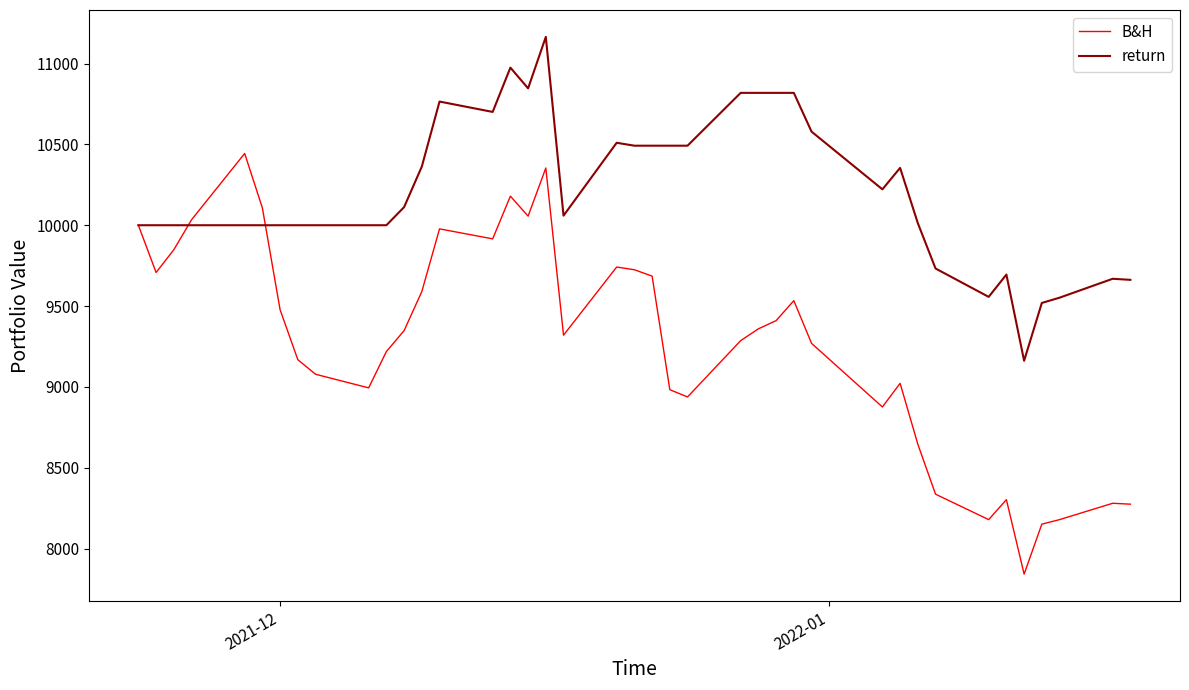

What is the minimum value for return?

9161.8